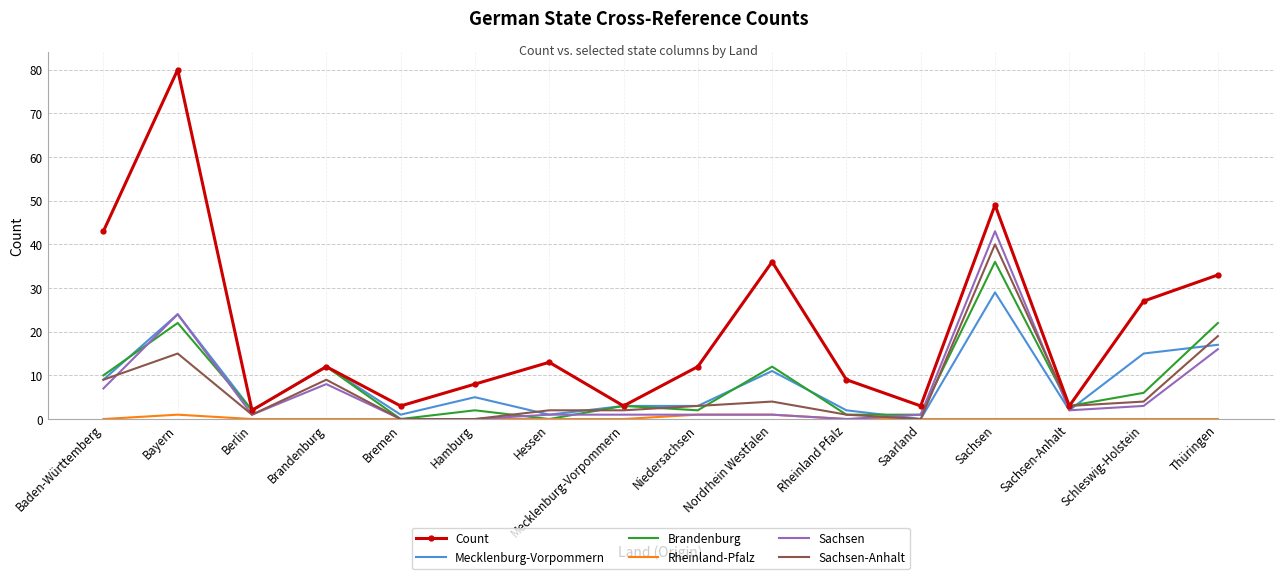

Which series changed the most between Saarland and Sachsen-Anhalt?

Sachsen-Anhalt